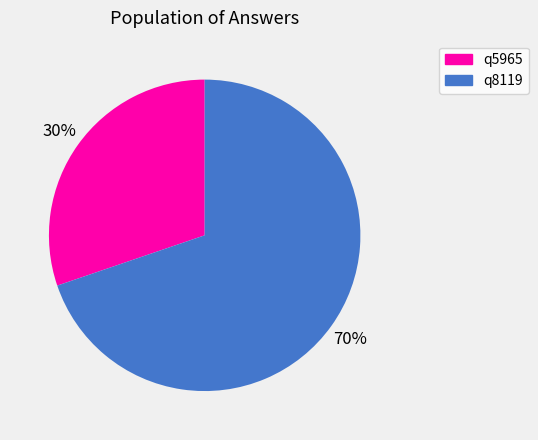

How many segments does this pie chart have?

2